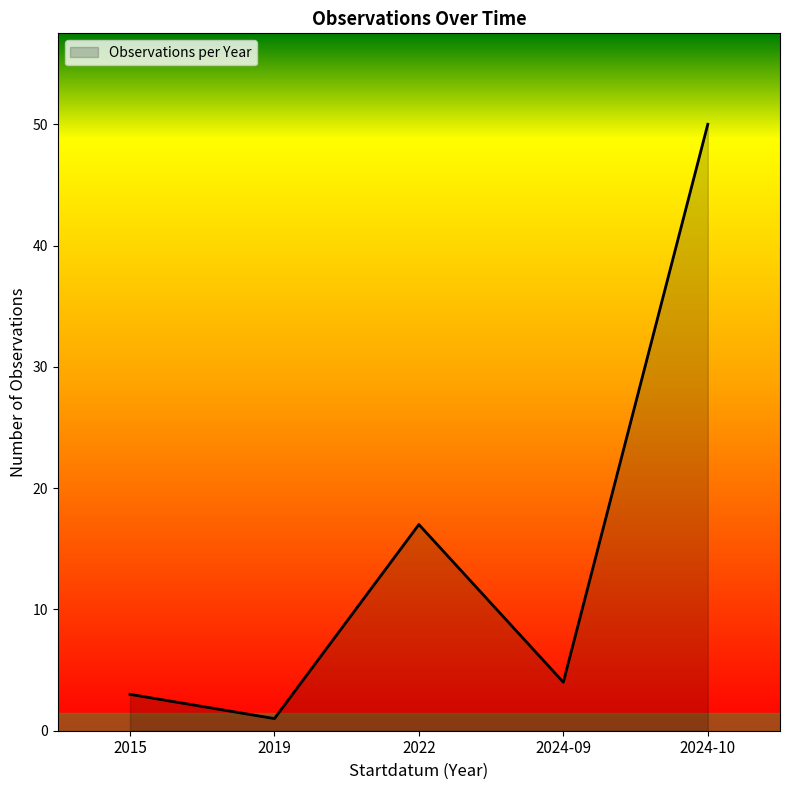

Where does the data first go above 4?

2022